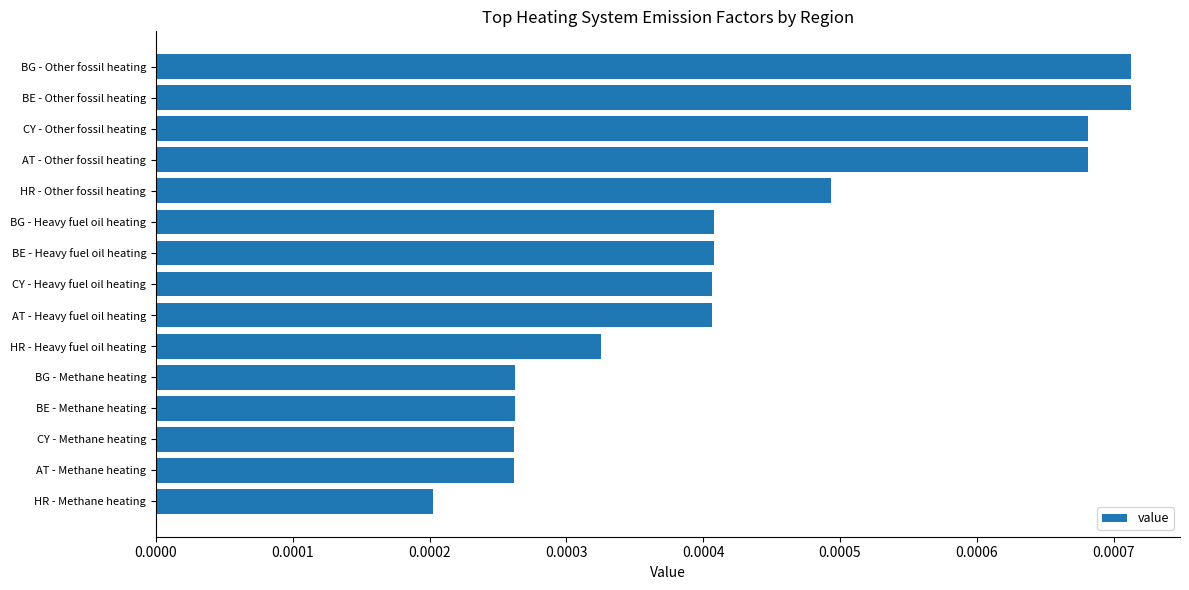

Where is the data nearest to the value 0?

HR - Methane heating